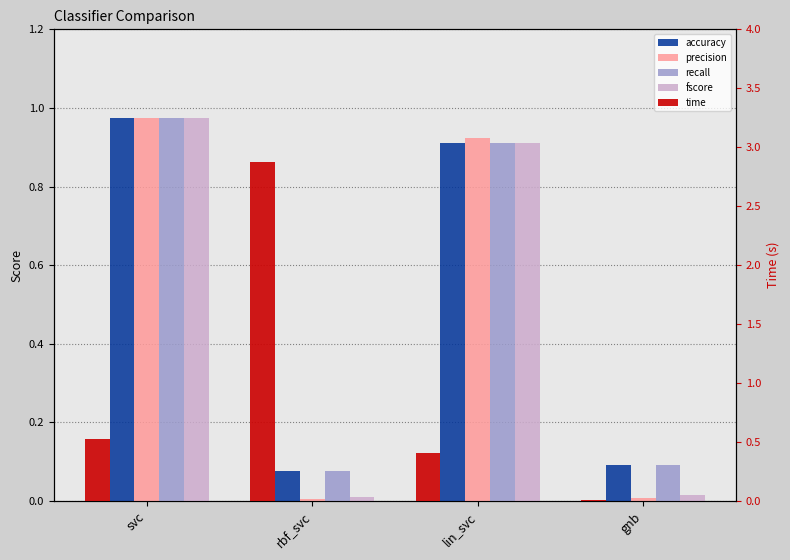

What is the label of the 2nd bar from the left?

rbf_svc